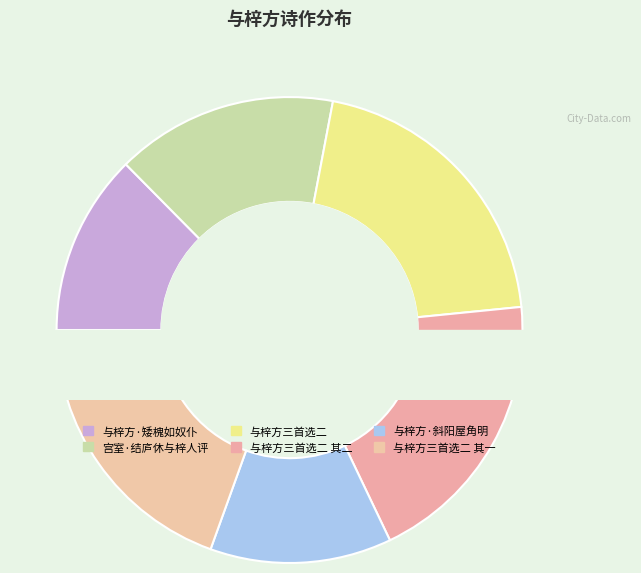

Which has a higher value, 与梓方三首选二 or 与梓方·矮槐如奴仆?

与梓方三首选二